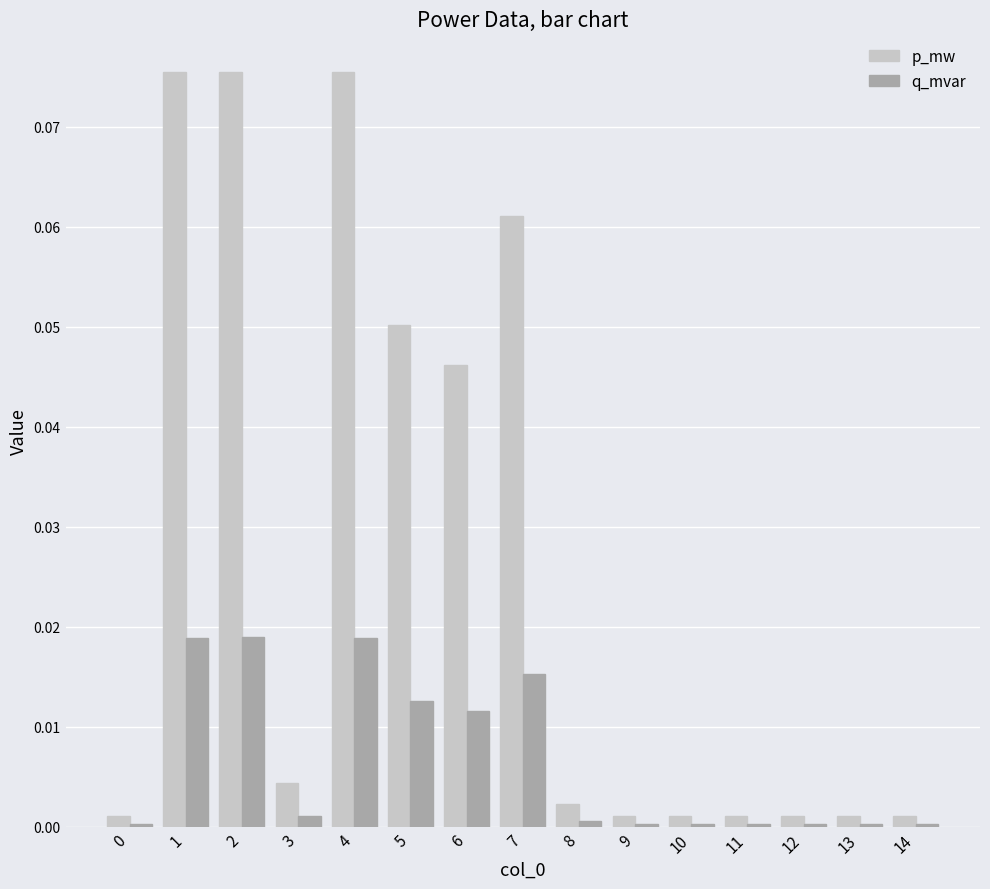

At how many categories does at least one series exceed 0?

15